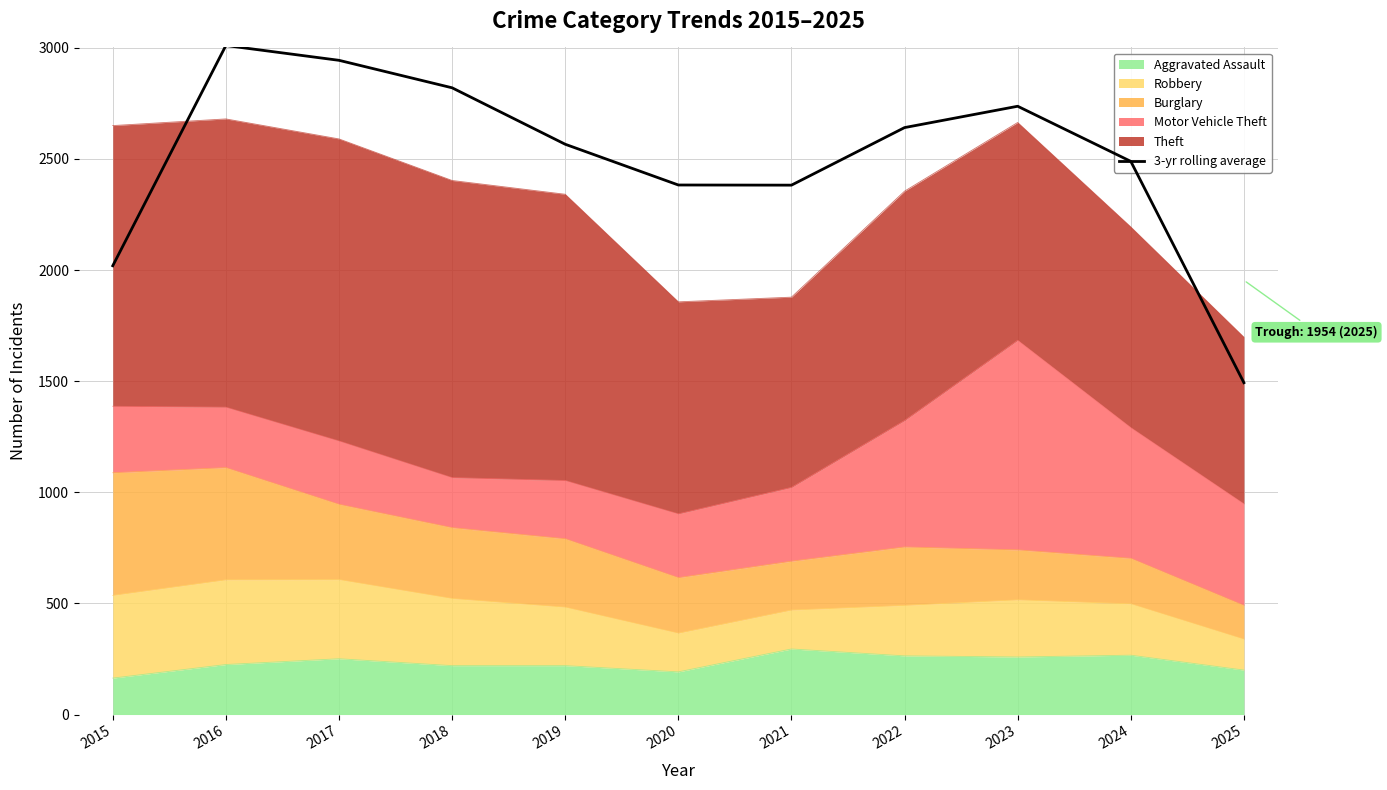

What is the change in value from 2018 to 2020?

-437.3